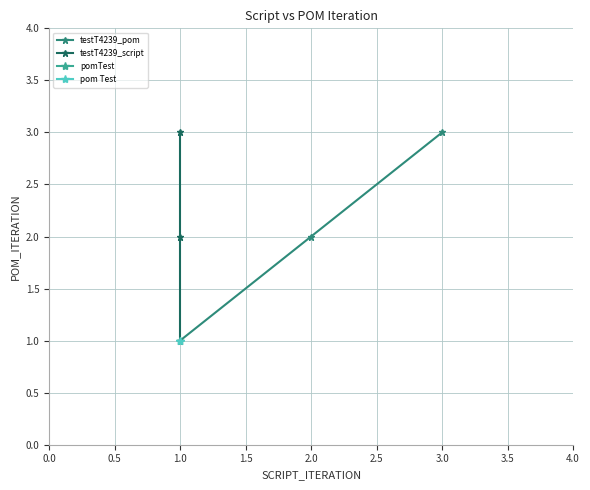

Is it true that testT4239_pom equals 0 at 1.0?

False